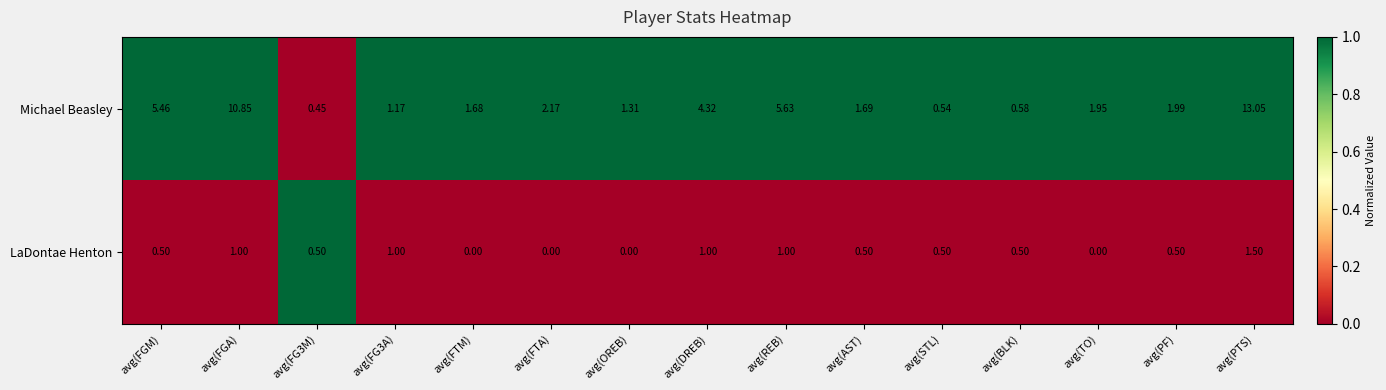

At which label does LaDontae Henton reach its peak?

avg(PTS)